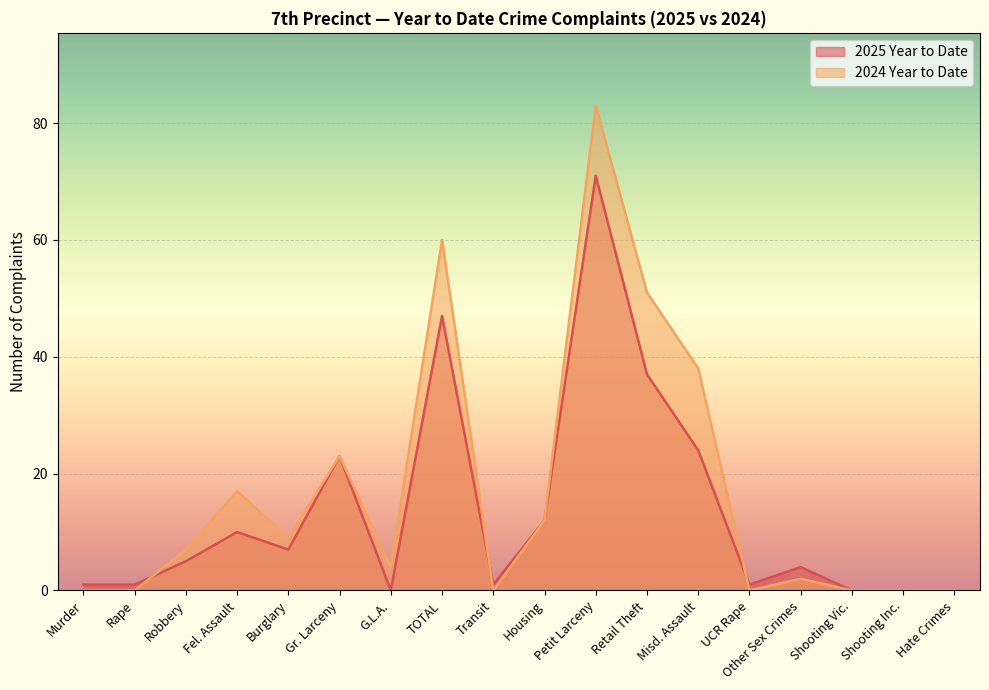

True or false: 2024 Year to Date has more than 0 interior local peaks.

True